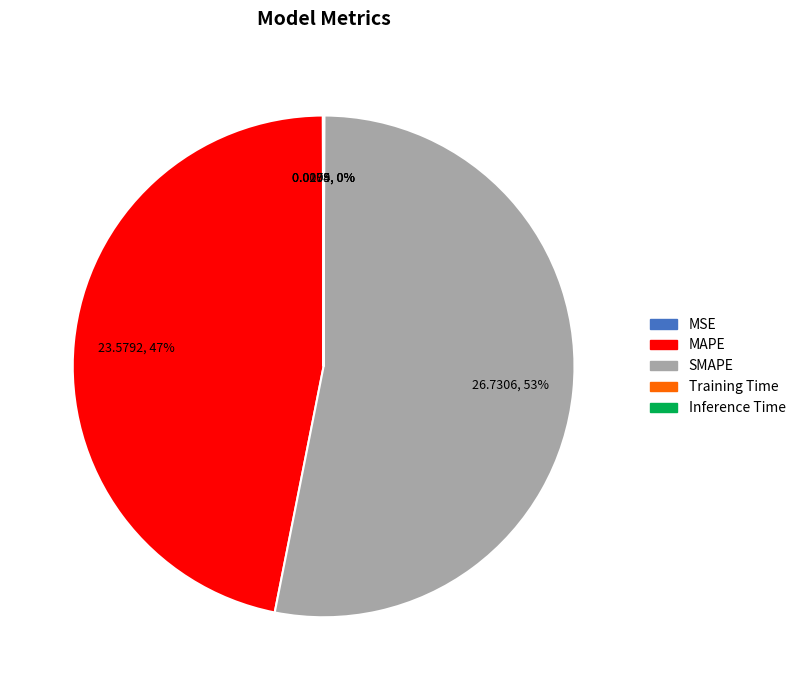

Is it true that MAPE is 36% of the pie?

False